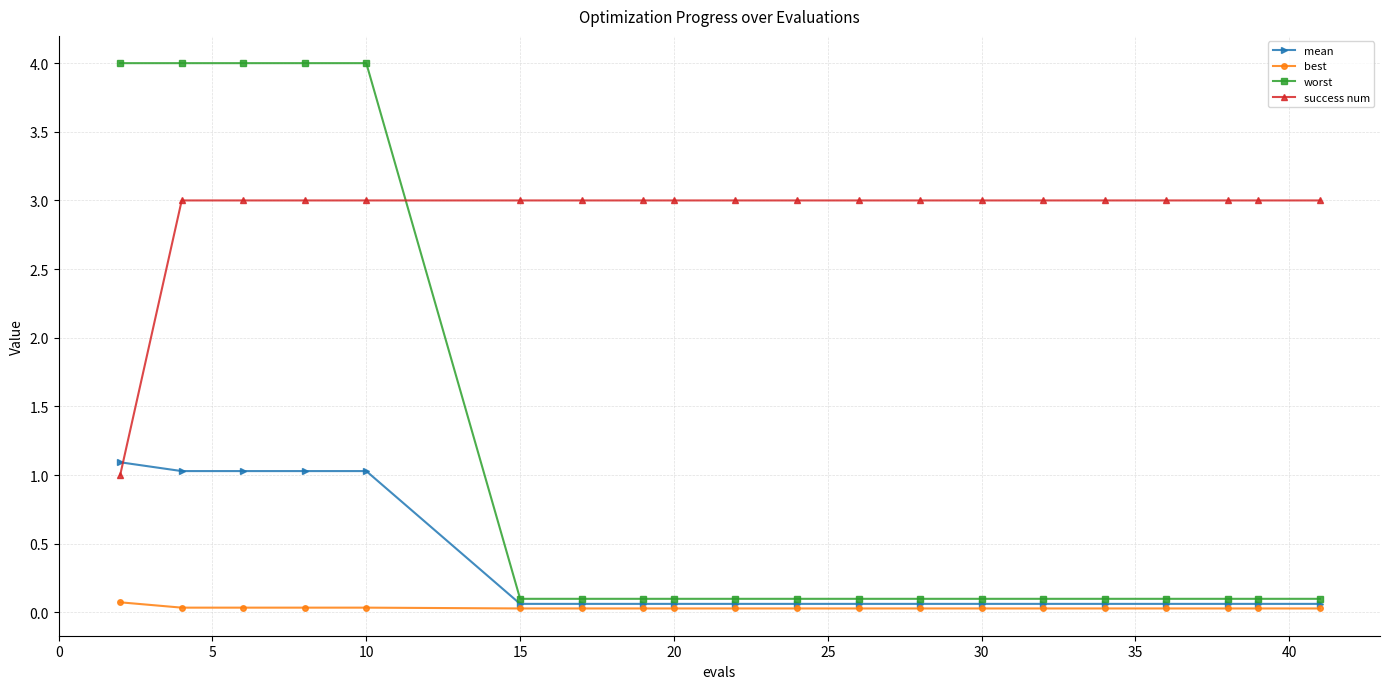

Does the chart display data point markers on the line(s)?

Yes